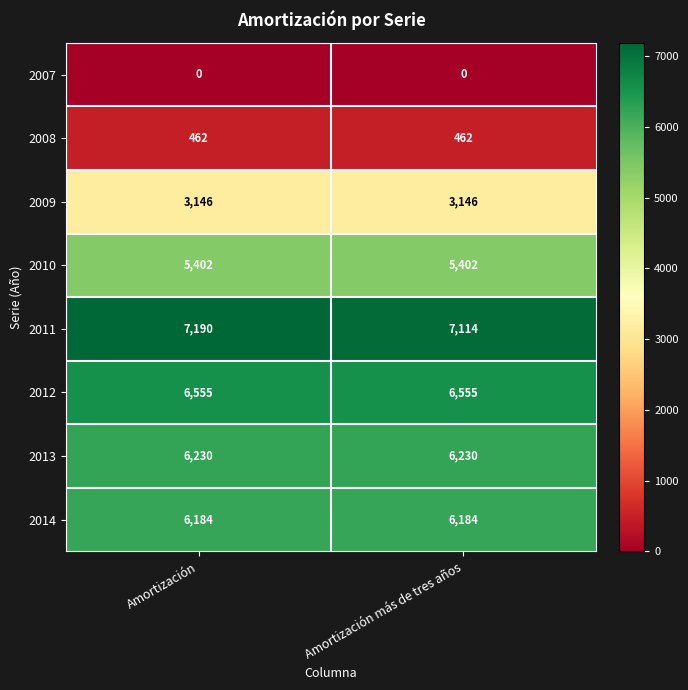

Reading right to left, extract all data points from this chart.

2007: 0	0
2008: 462	462
2009: 3146	3146
2010: 5402	5402
2011: 7114	7190
2012: 6555	6555
2013: 6230	6230
2014: 6184	6184